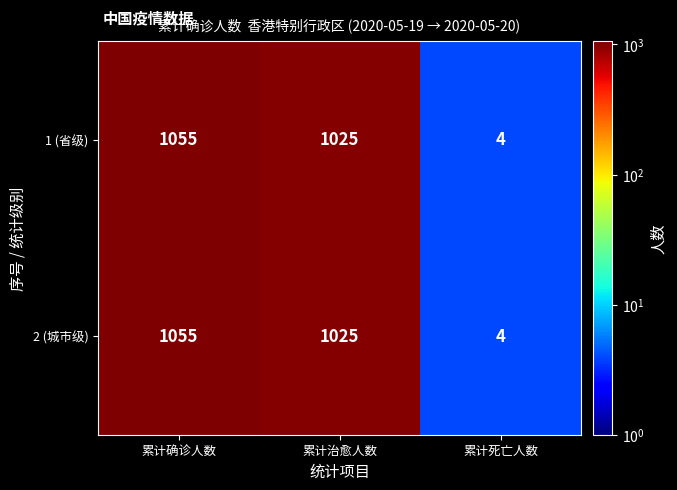

The value of 2 (城市级) at 累计死亡人数 is 1. True or false?

False